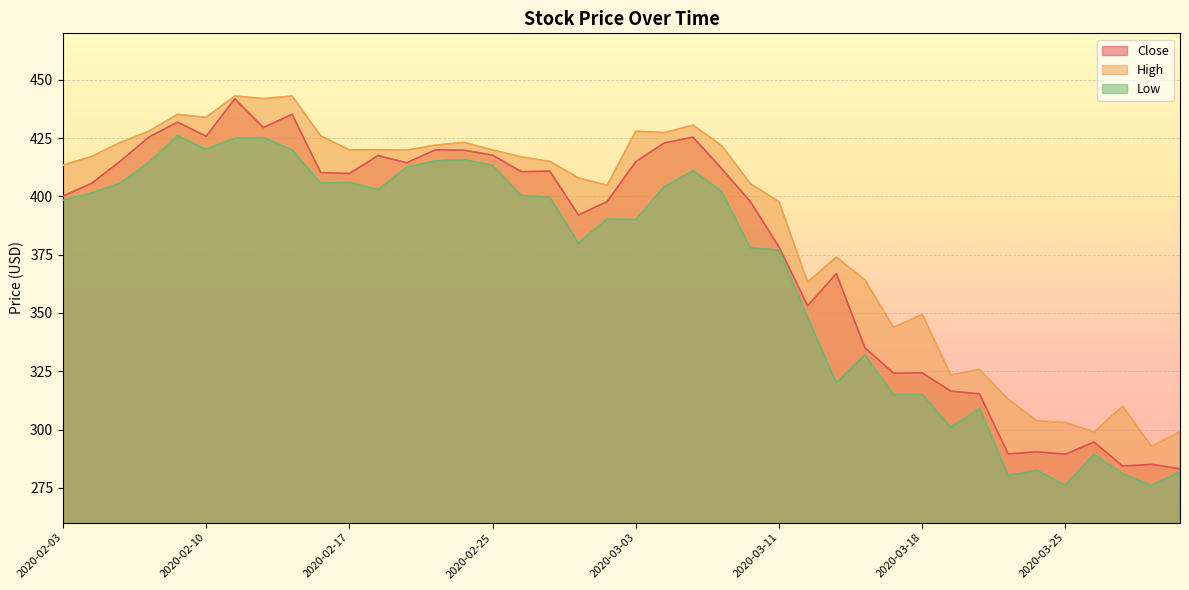

What are all the series names shown in the legend?

Close, High, Low